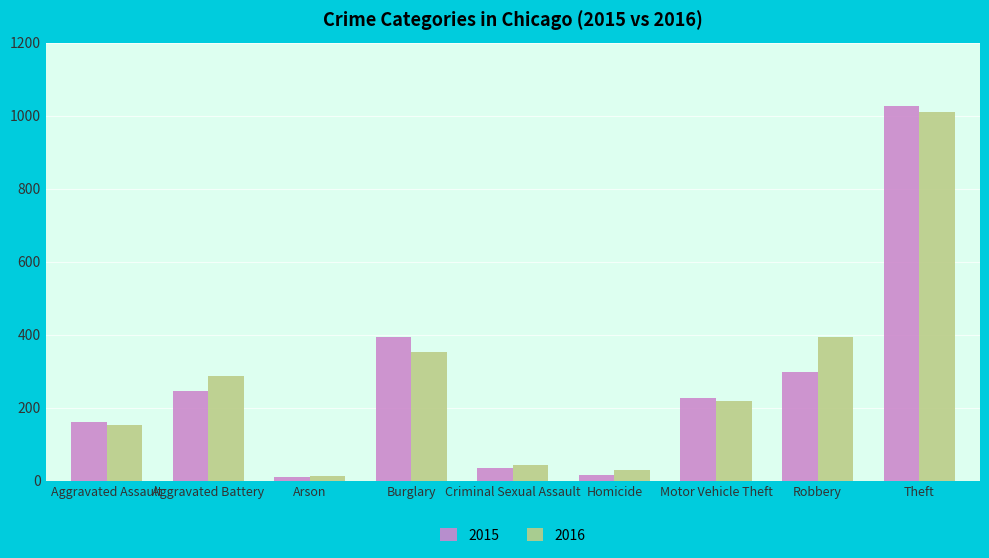

What is the approximate value of 2016 at Theft?

1009